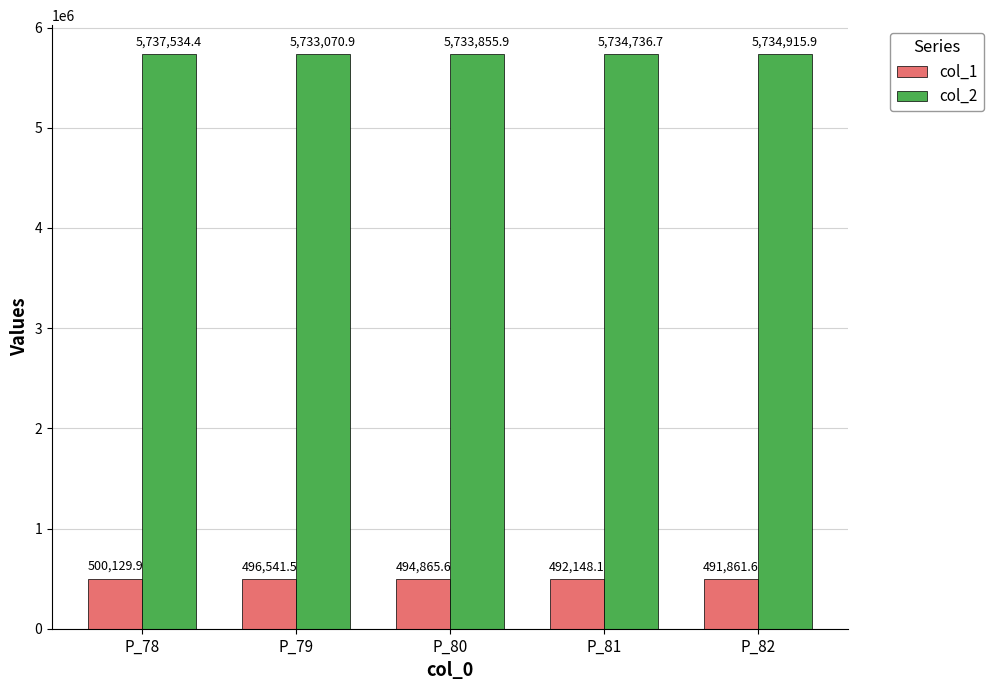

Reading right to left, list all the values displayed in this chart.

col_1: 491861.6	492148.1	494865.6	496541.5	500129.9
col_2: 5734915.9	5734736.7	5733855.9	5733070.9	5737534.4